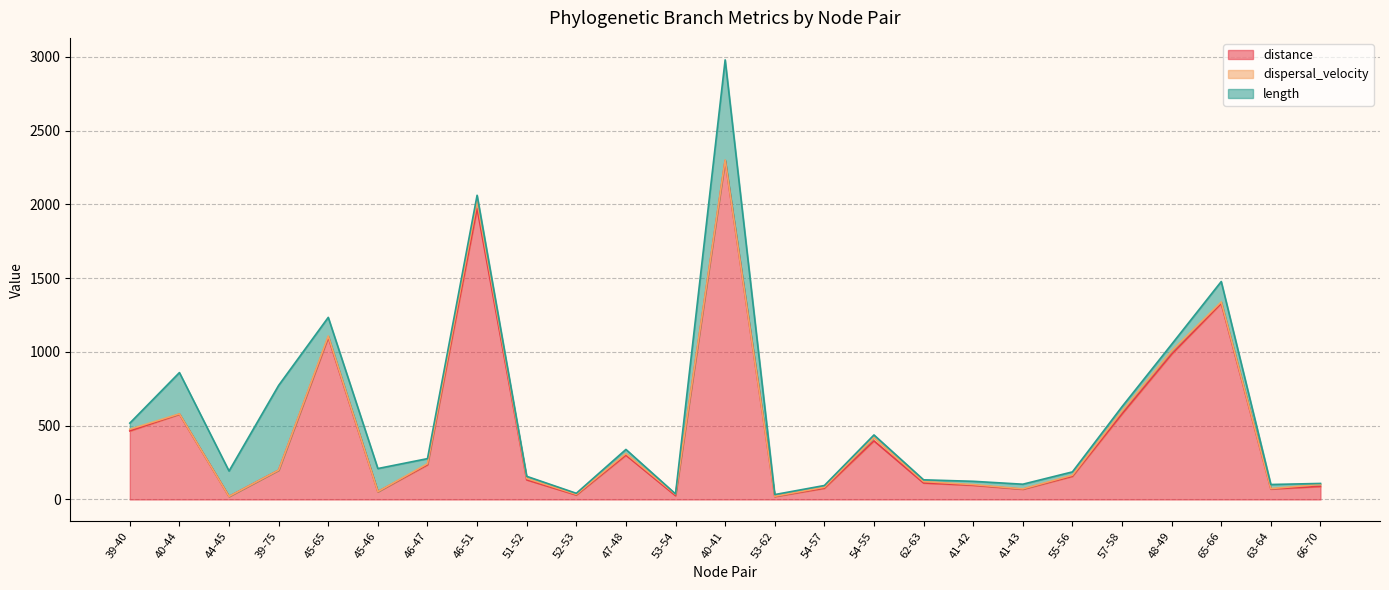

List the series in order of their overall mean, highest first.

distance, length, dispersal_velocity